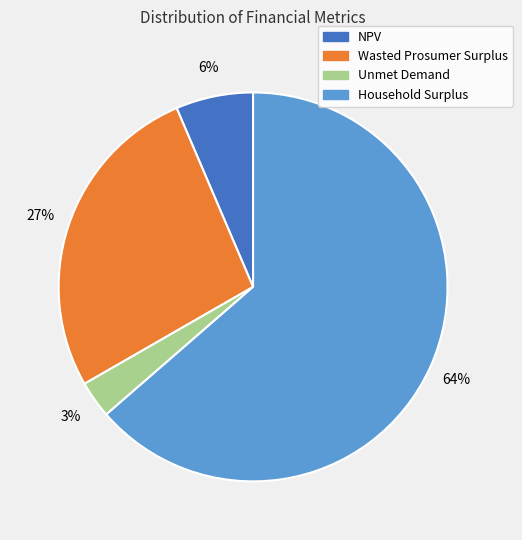

Do Household Surplus and Unmet Demand together represent more than half of the pie?

Yes